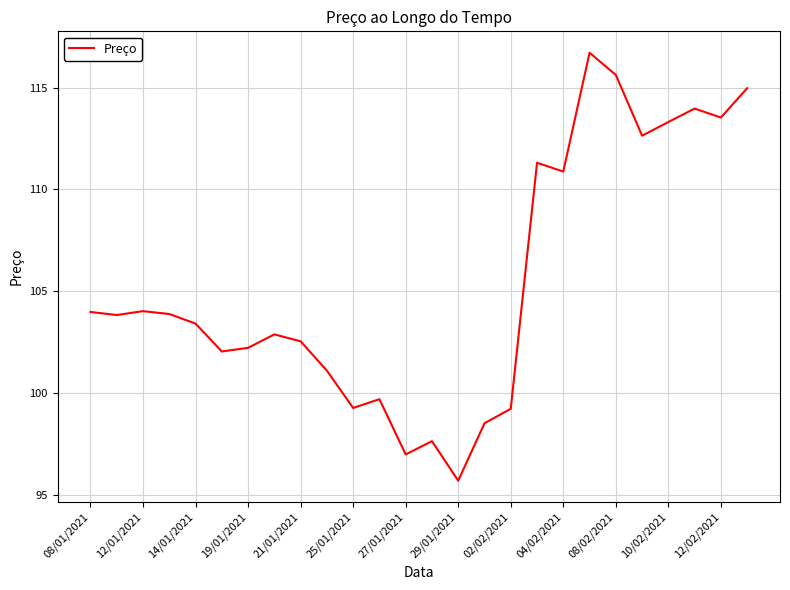

What is the greatest value displayed?

116.7